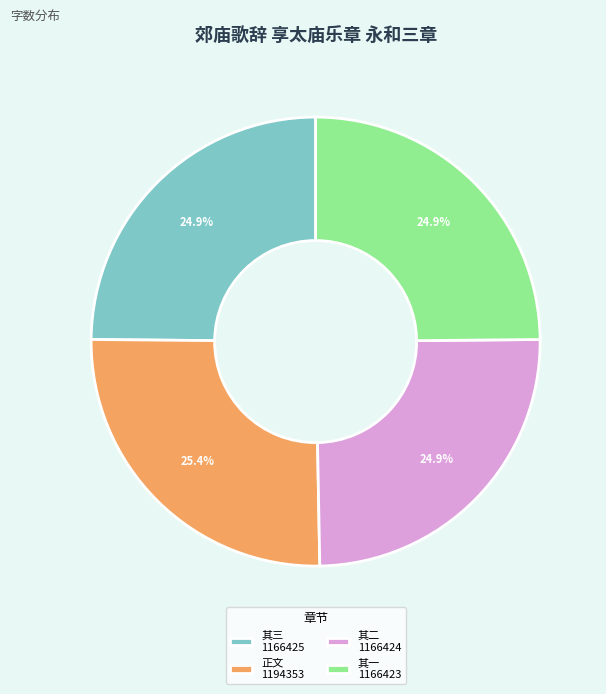

Which slice is the largest?

正文 1194353